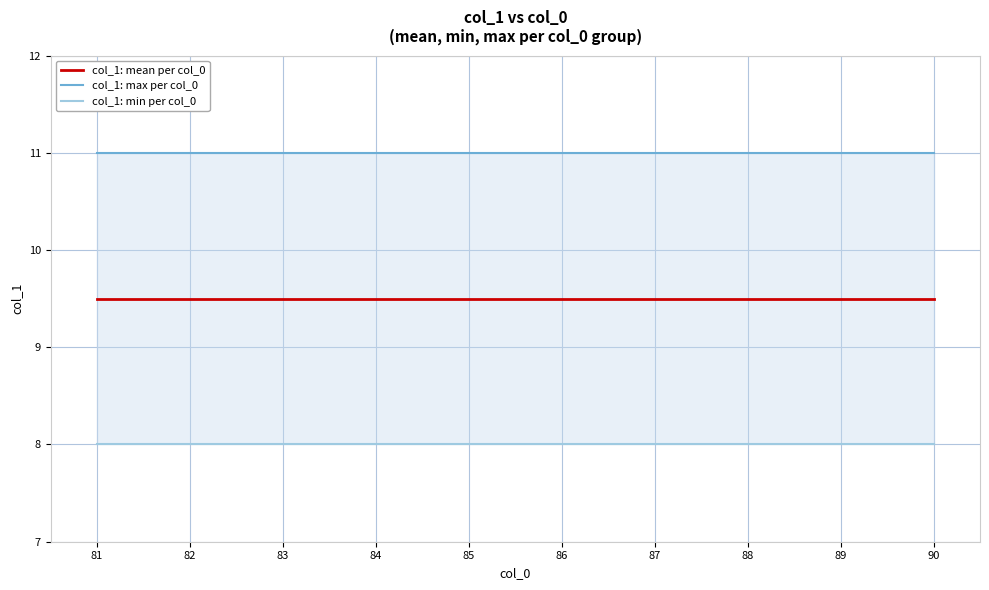

Which series has the largest total across all categories?

col_1: max per col_0